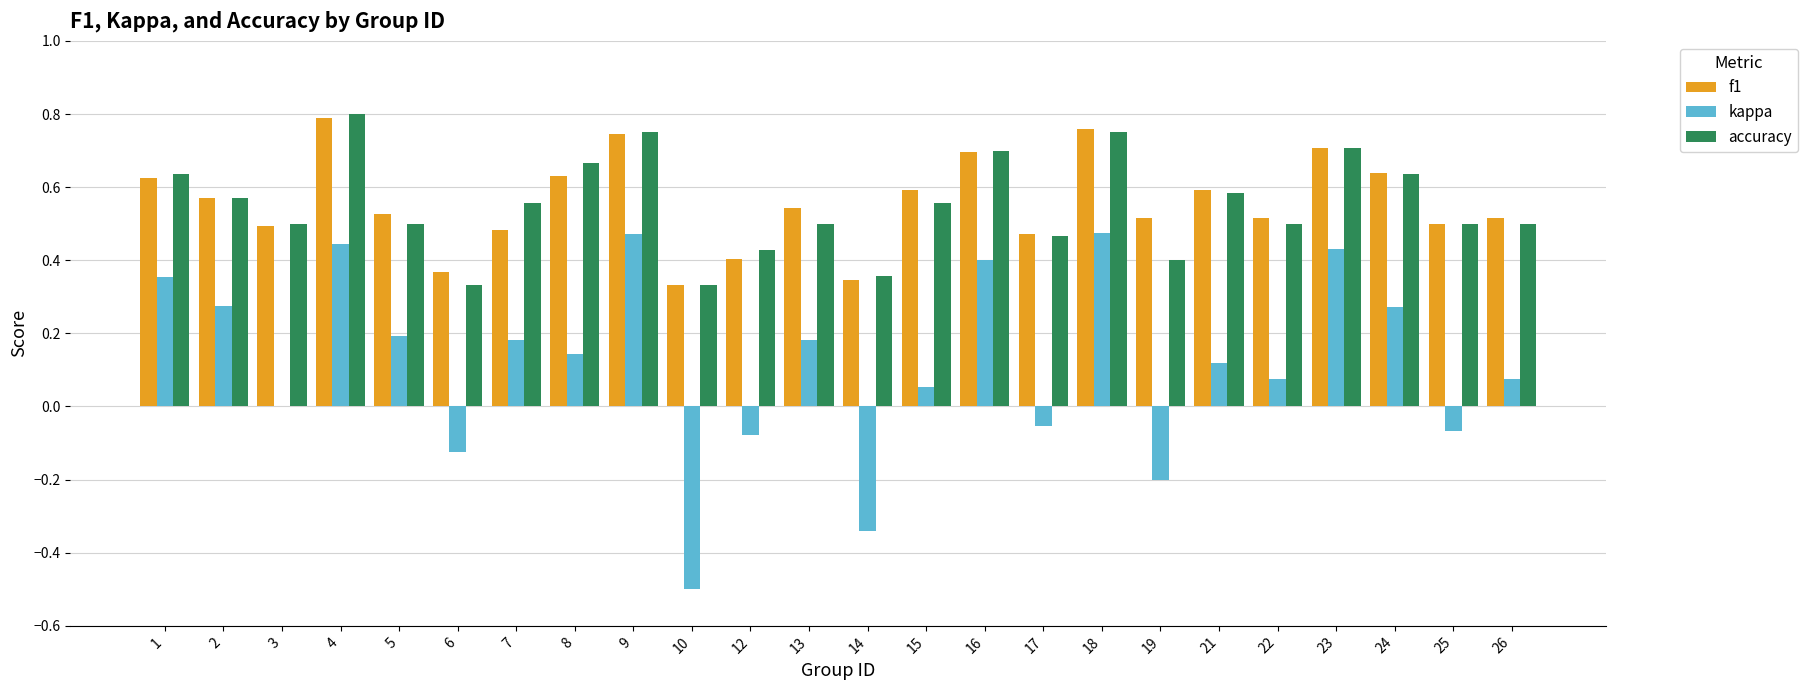

At which label does kappa first exceed 0?

1